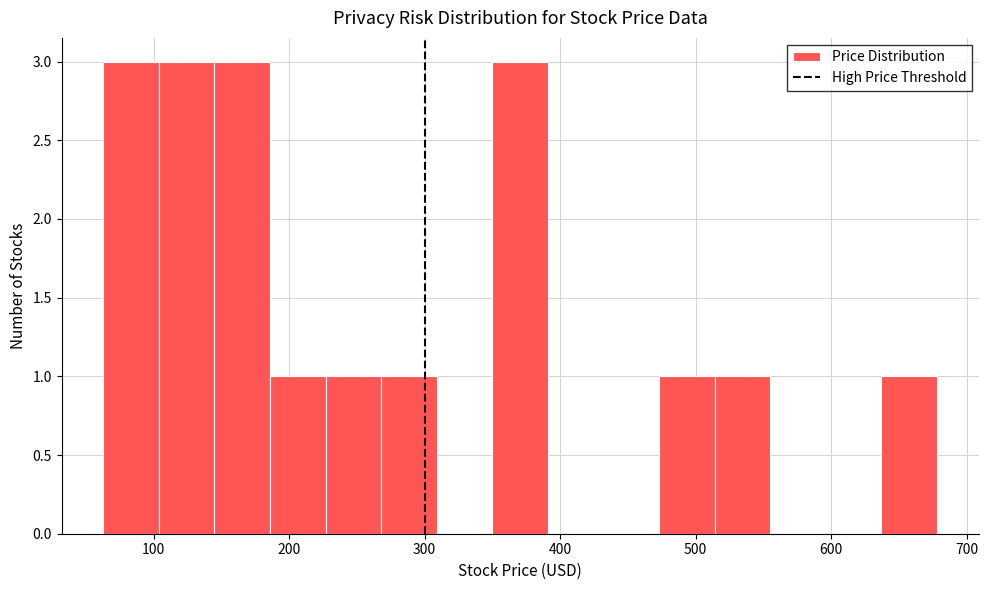

Reading left to right, transcribe this chart: for each bar, give the range it covers on the x-axis and its height. Neither the bar edges nor the heights are printed on the chart, so give them approximately, as read against the axes.

60 to 100: 3
100 to 140: 3
140 to 190: 3
190 to 230: 1
230 to 270: 1
270 to 310: 1
310 to 350: 0
350 to 390: 3
390 to 430: 0
430 to 470: 0
470 to 510: 1
510 to 560: 1
560 to 600: 0
600 to 640: 0
640 to 680: 1